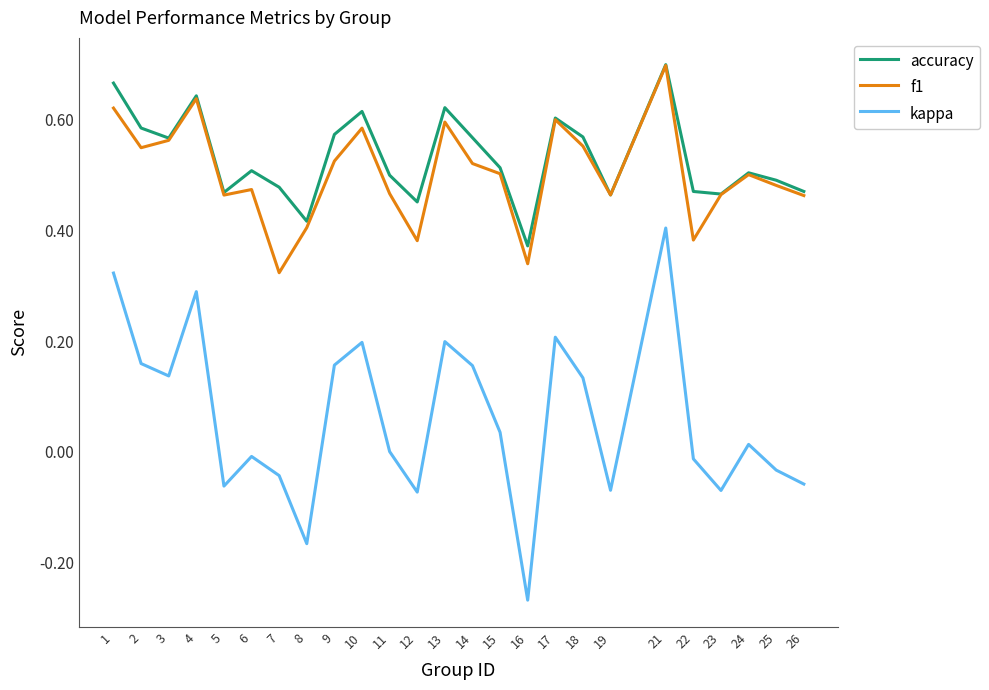

Does the chart display data point markers on the line(s)?

No